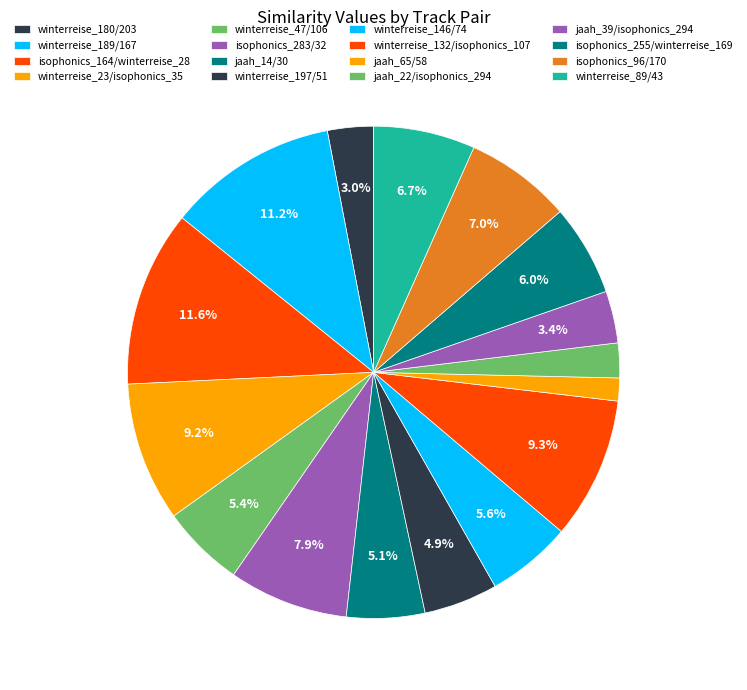

The isophonics_255/winterreise_169 slice represents 6% of the pie. True or false?

True